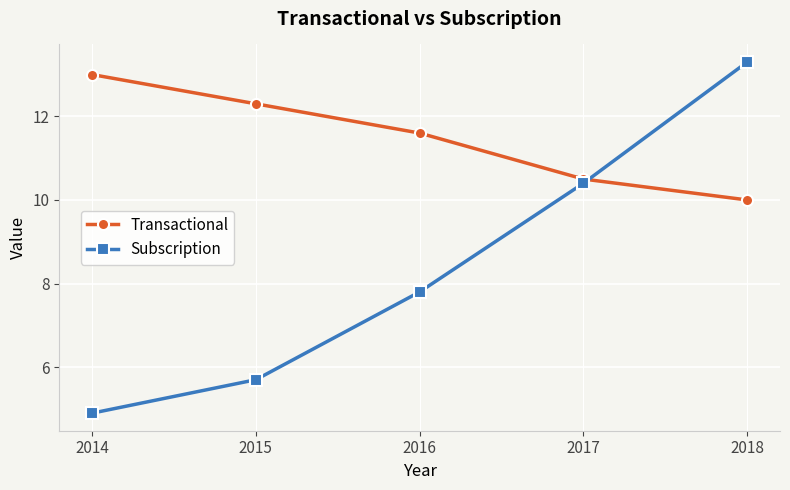

Where is Subscription nearest to the value 9?

2016